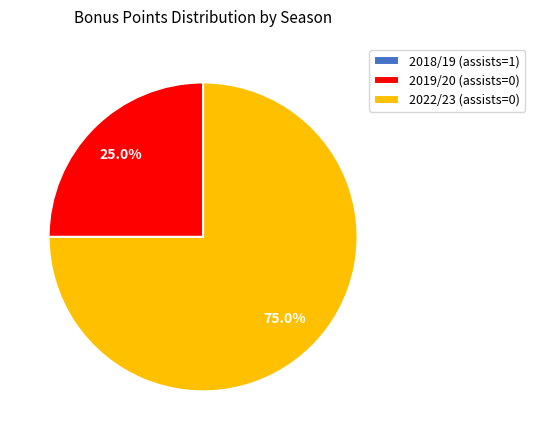

What percentage is NOT represented by 2019/20 (assists=0)?

75.0%